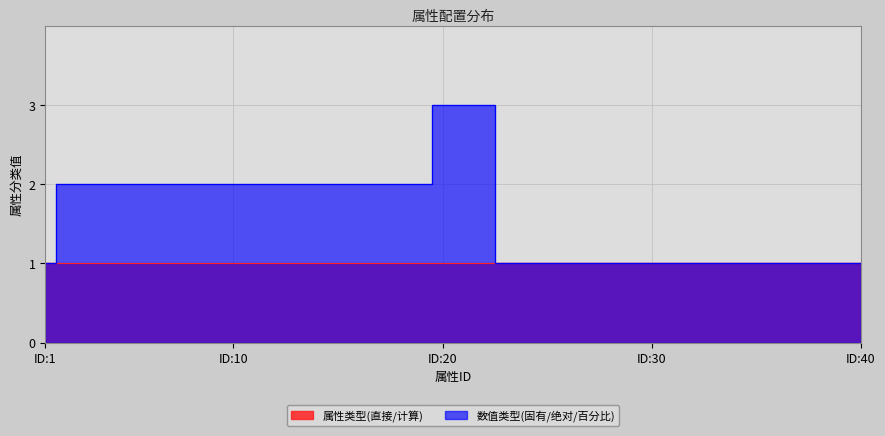

What is the maximum value shown in the chart?

3